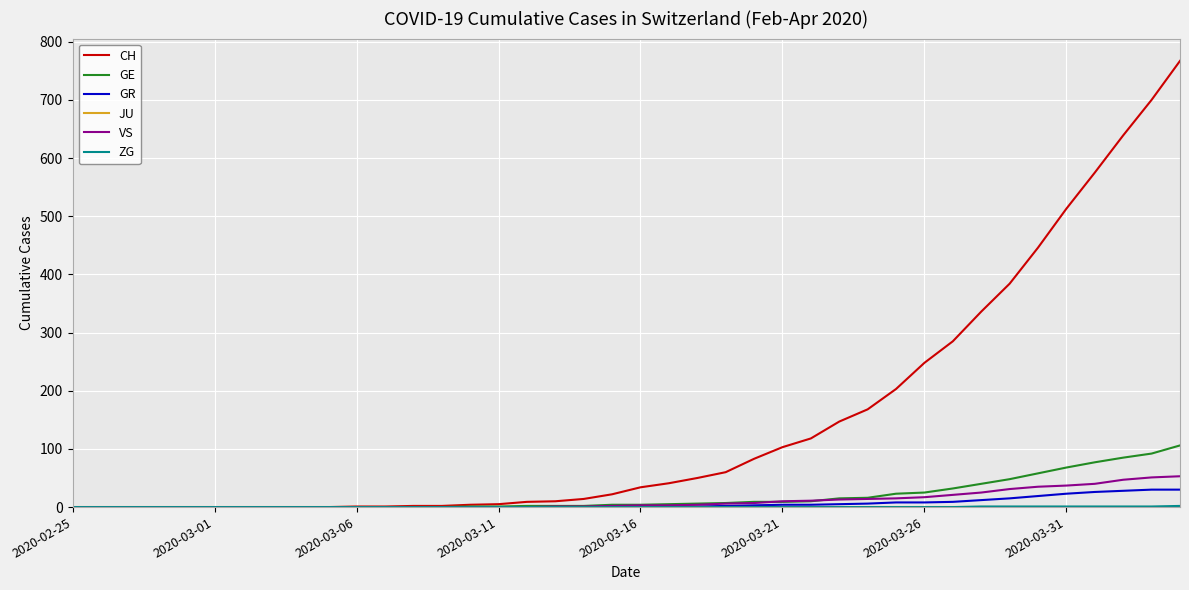

Which series has the largest range (max minus min)?

CH